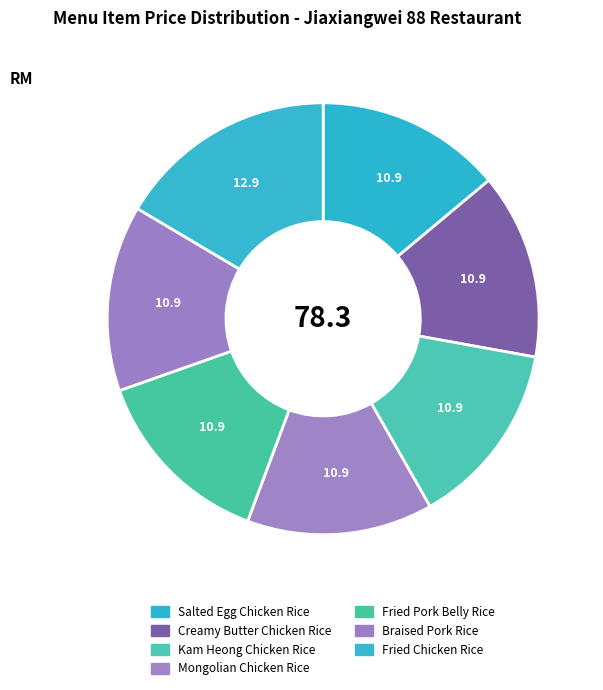

How many slices are in this pie chart?

7